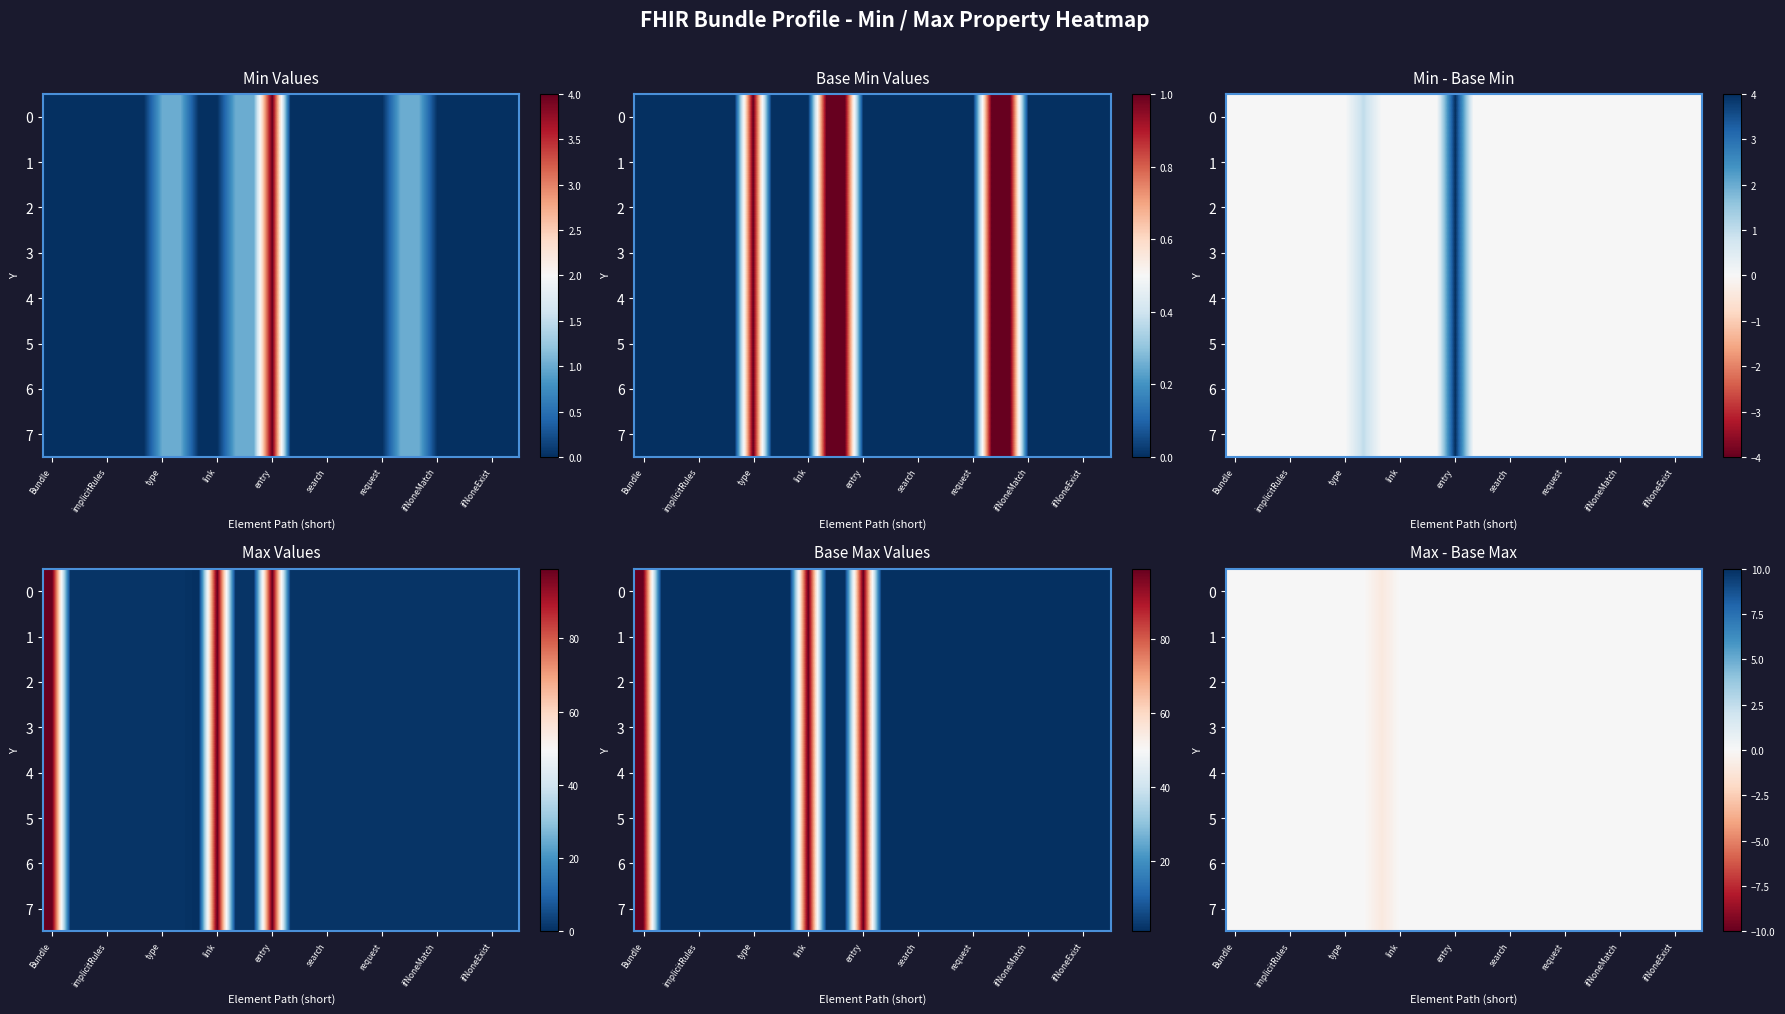

List the series in order of their peak value, highest first.

0, 1, 2, 3, 4, 5, 6, 7